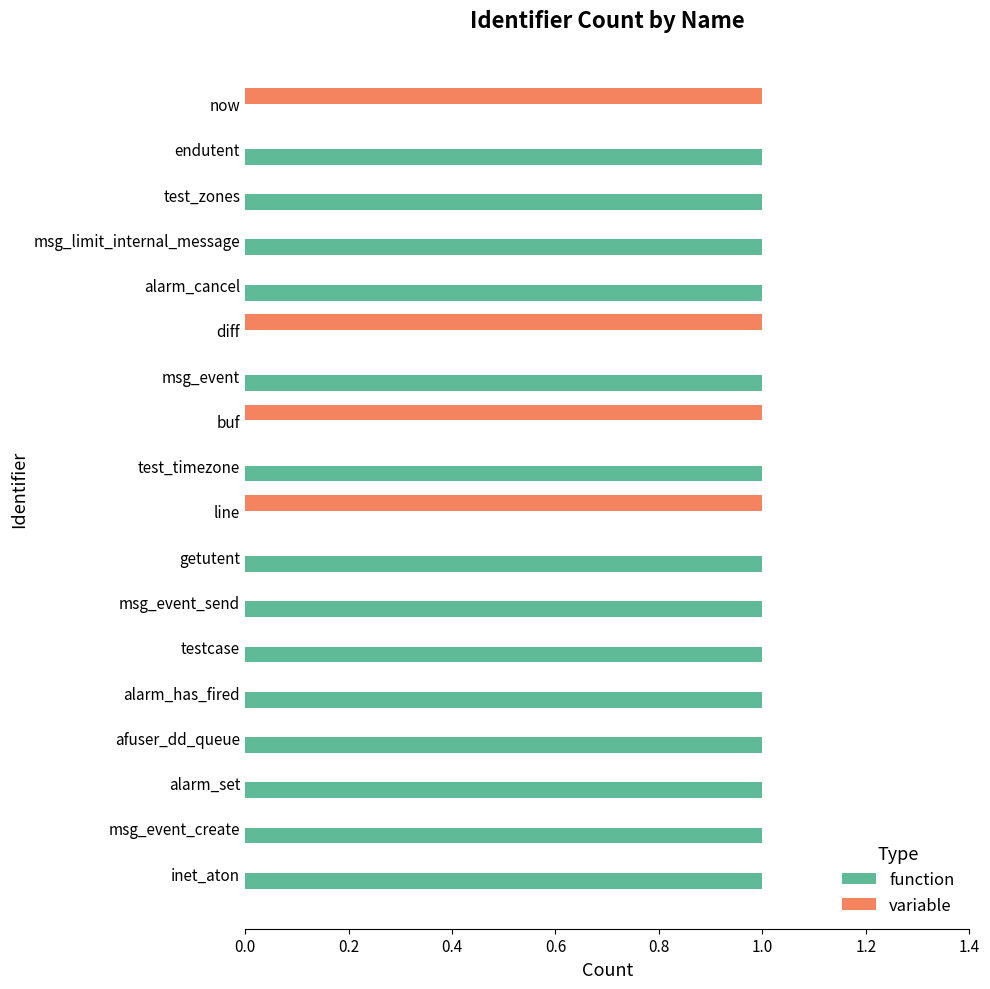

Count the number of data series in this chart.

2